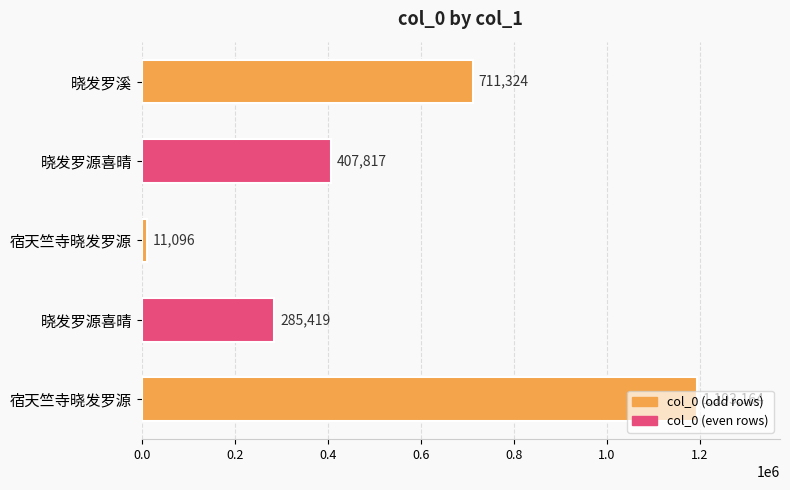

How many categories are shown in the chart?

5